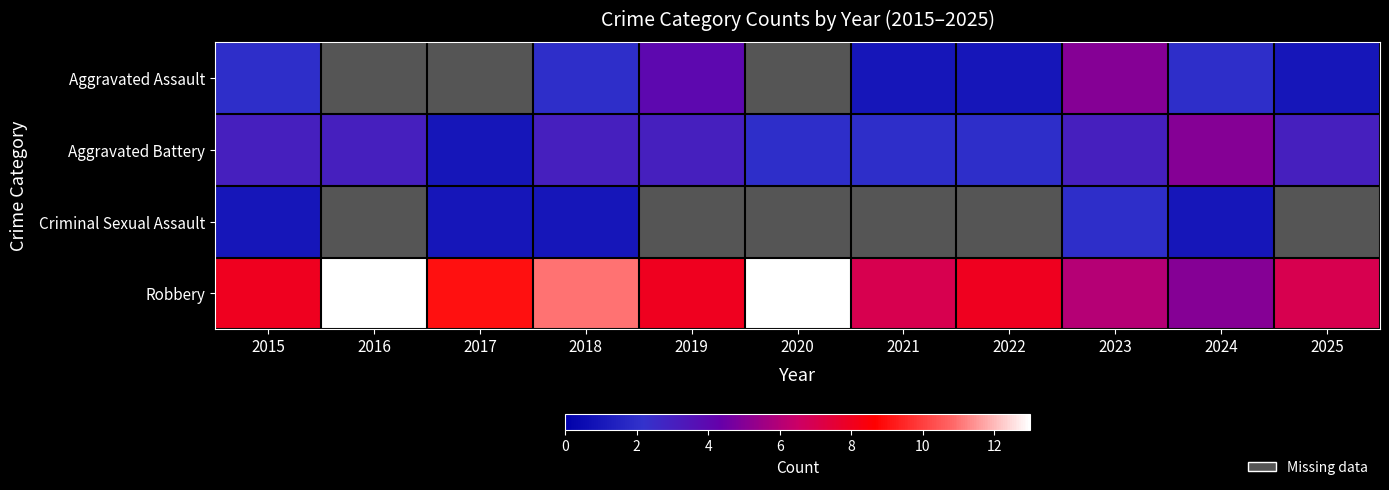

At which category is the sum across all series the highest?

2018